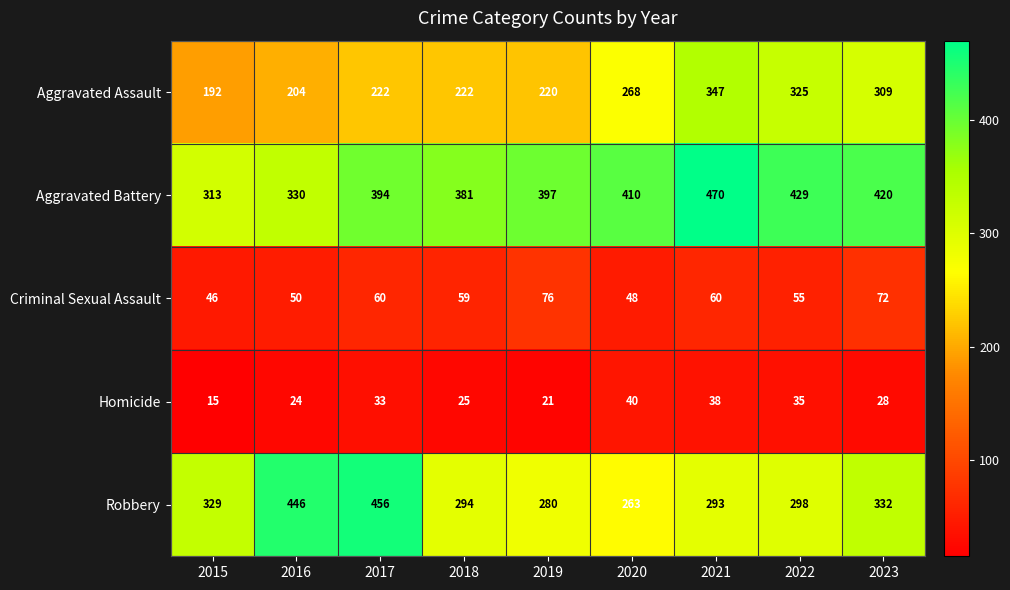

What is the sum of all Aggravated Battery values?

3544